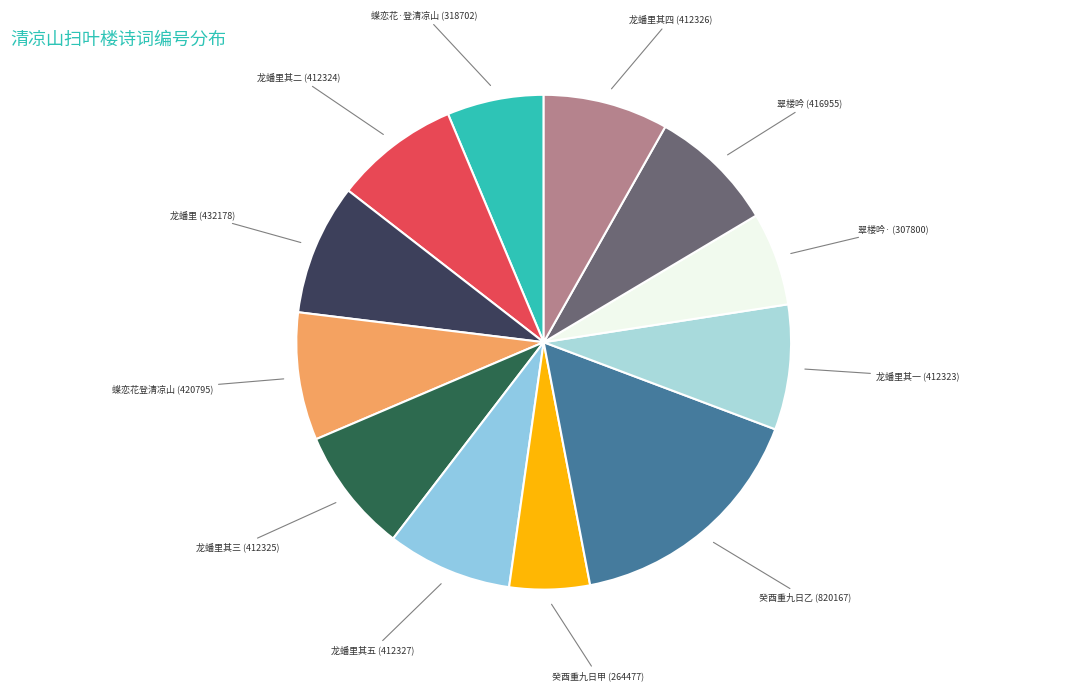

How many slices are in this pie chart?

12